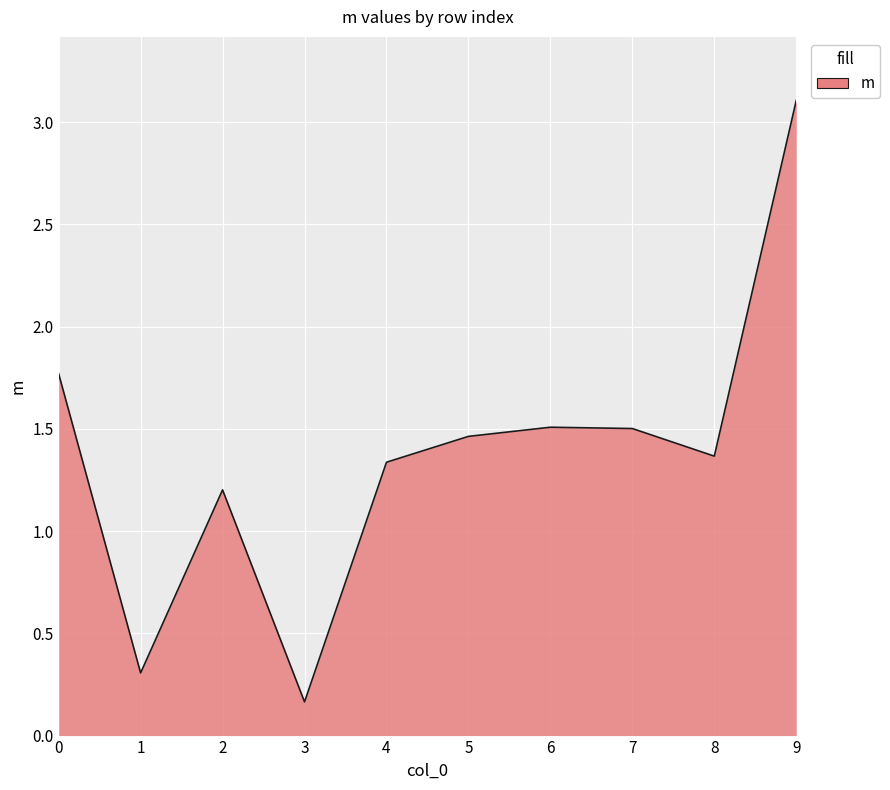

The value at 2 is 1.9. True or false?

False